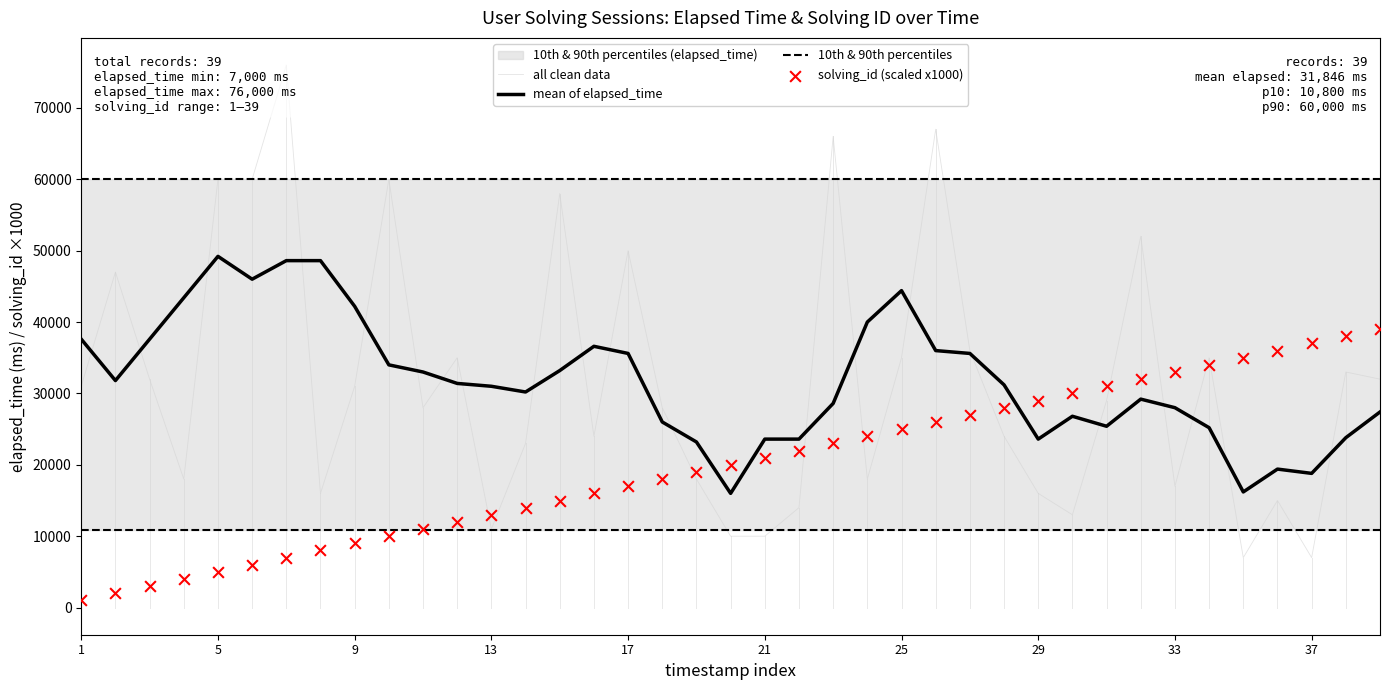

Which series reaches the maximum Y coordinate?

all clean data